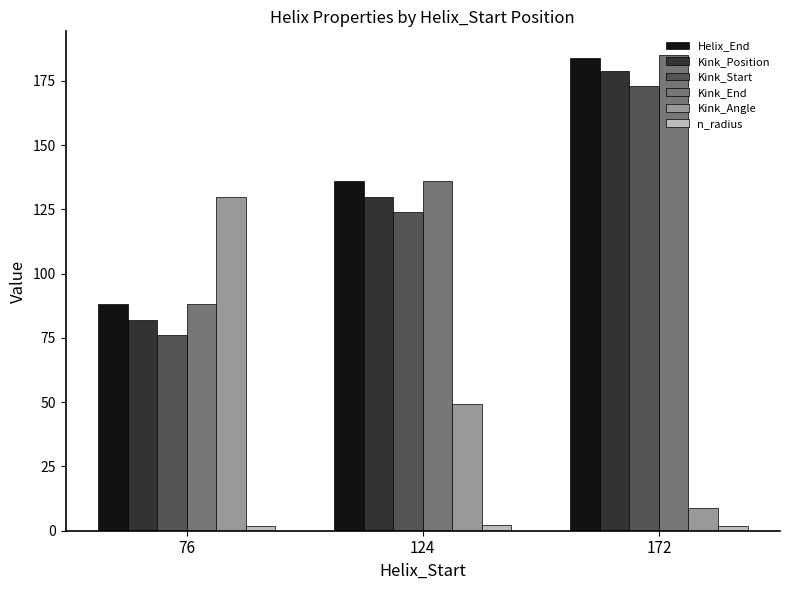

What is the value of the n_radius bar at the 3rd from the left?

1.9